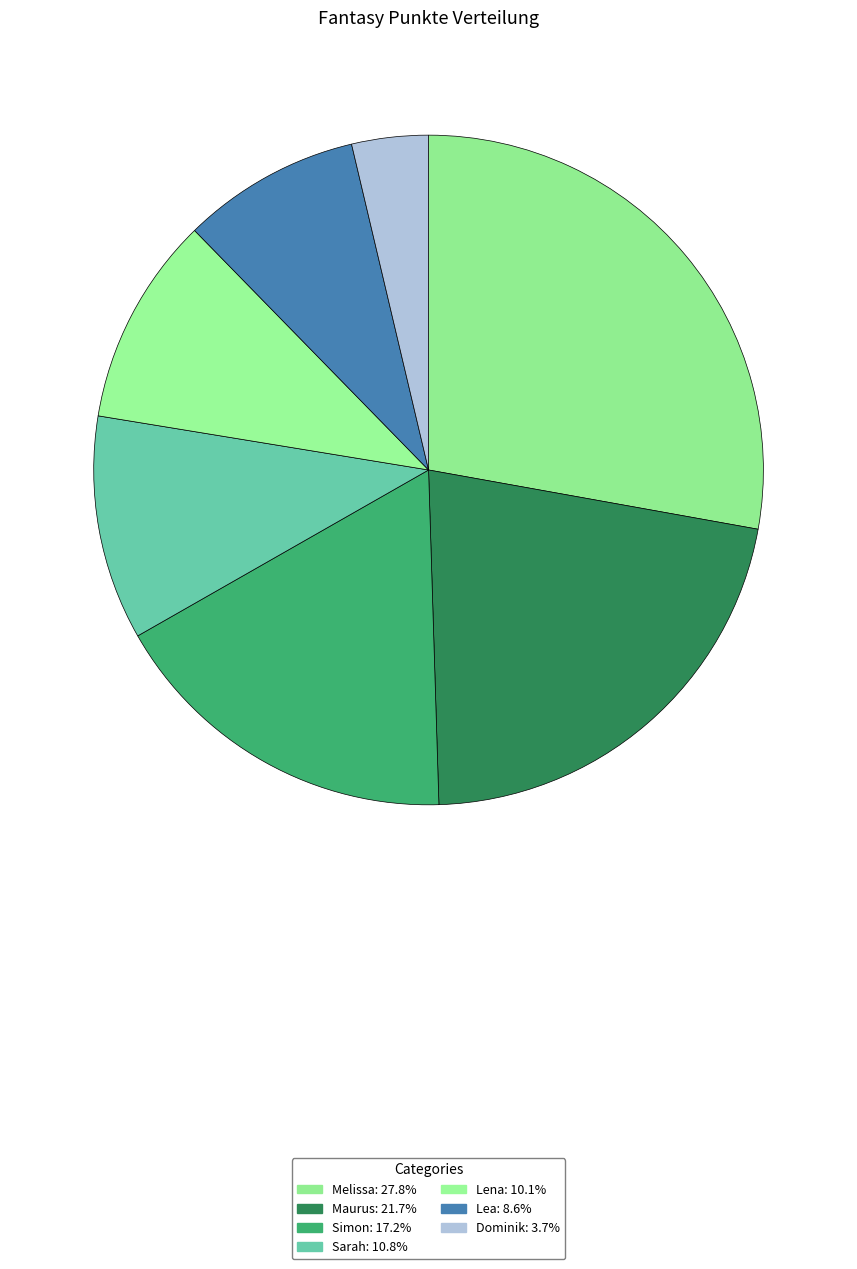

To the nearest percent, what is the combined percentage of Lea and Melissa?

36%